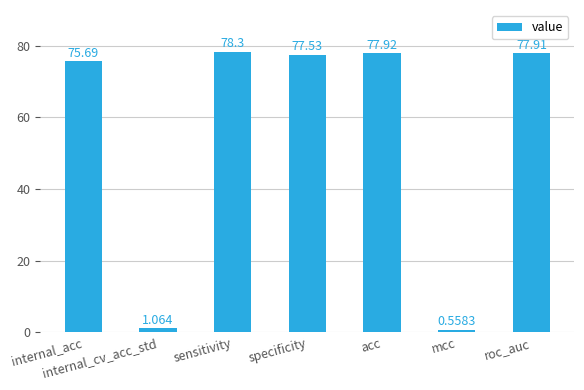

At which label does the data first exceed 77?

sensitivity